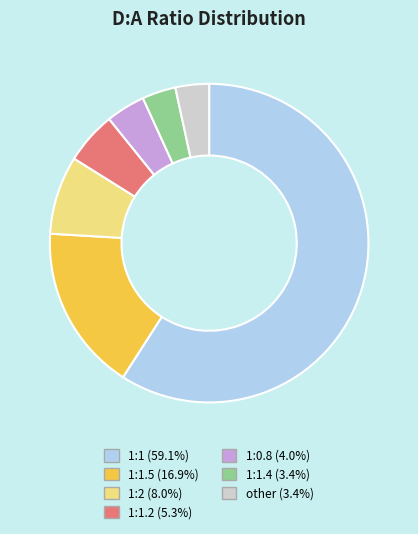

How many segments does this pie chart have?

7